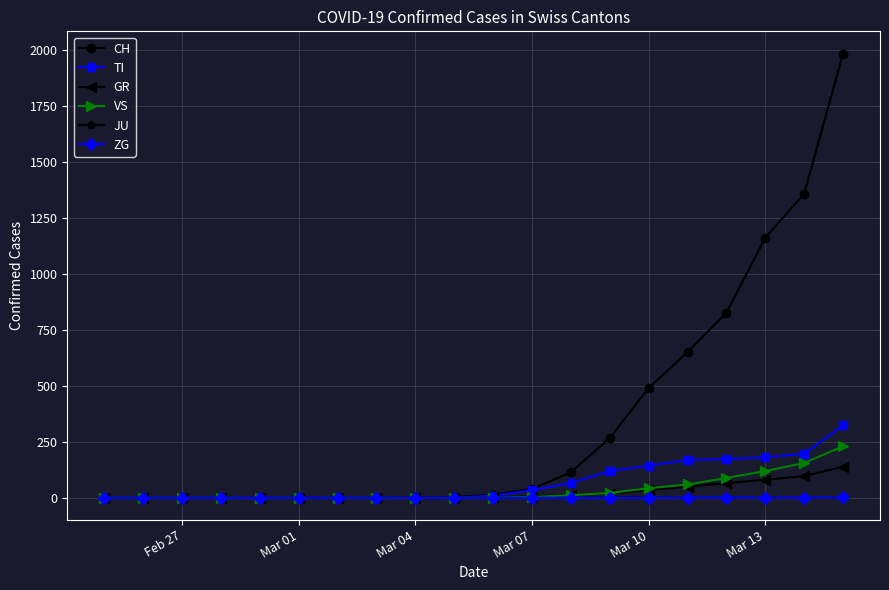

Does the chart display data point markers on the line(s)?

Yes